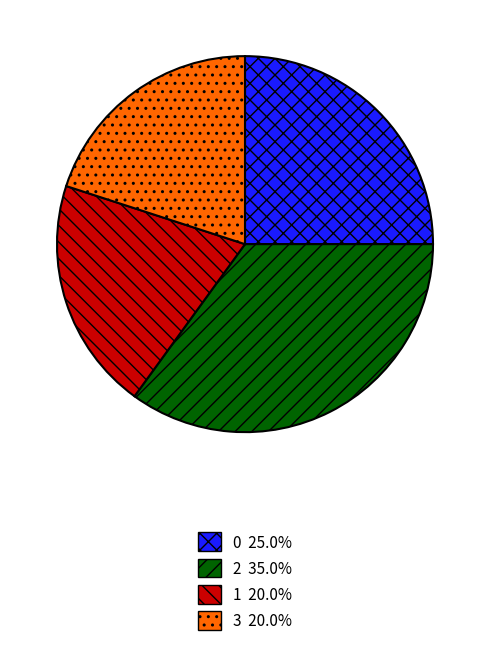

Count the number of slices in the pie.

4